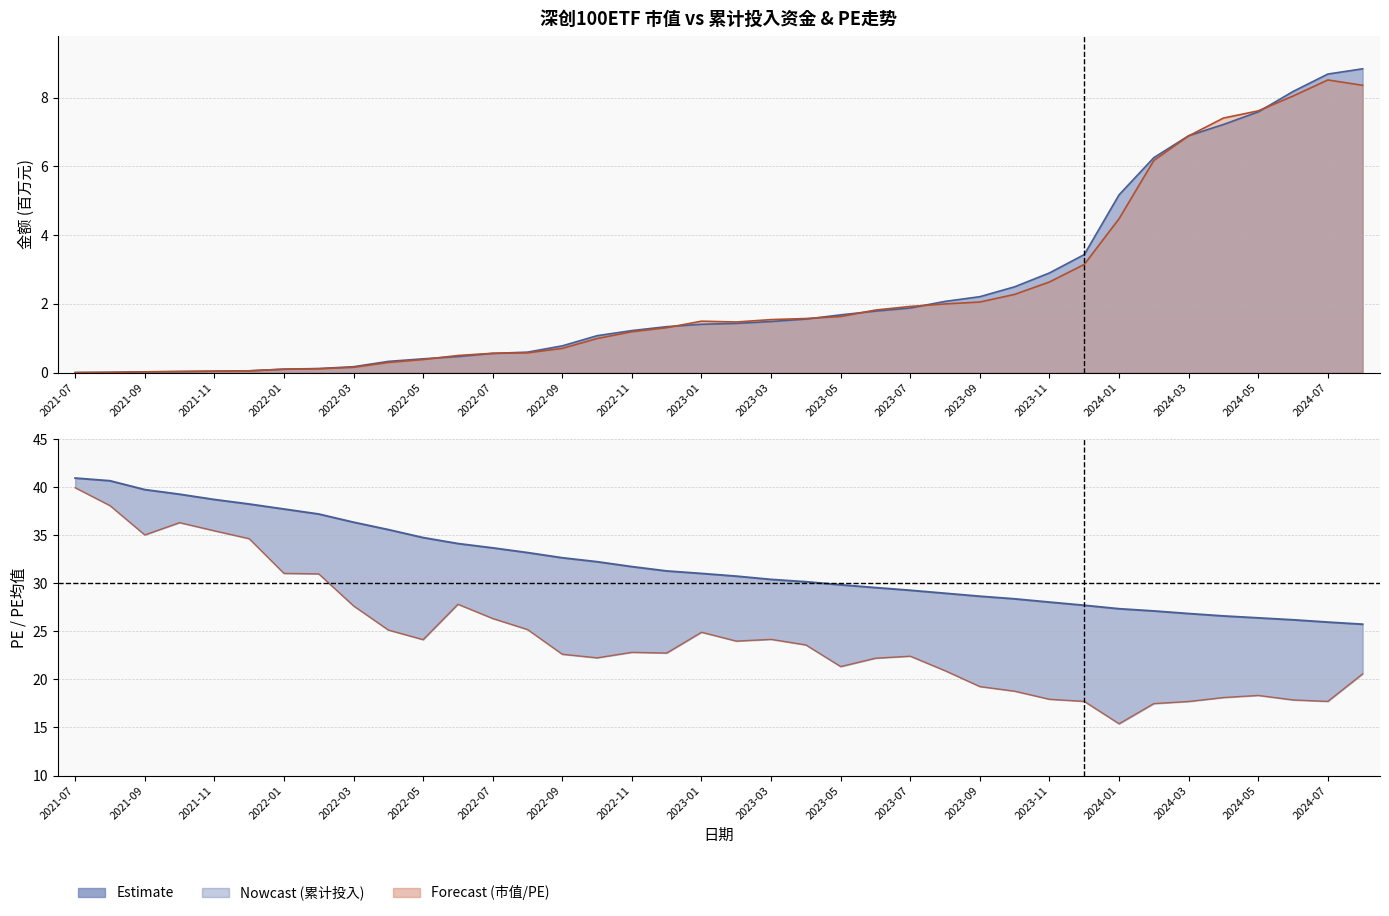

At which category is the sum across all series the highest?

2021-07